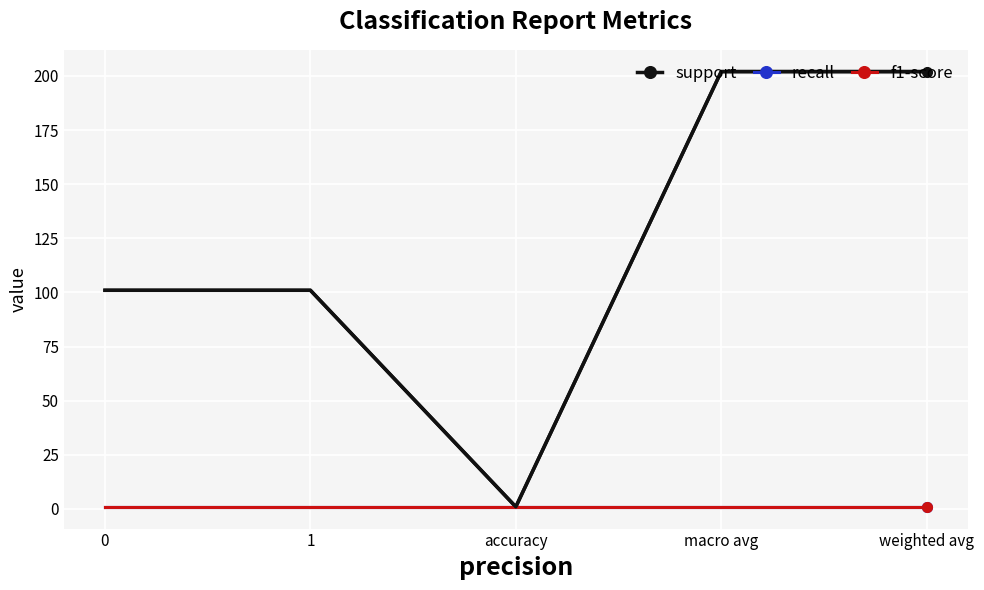

True or false: recall and support intersect in this chart.

False